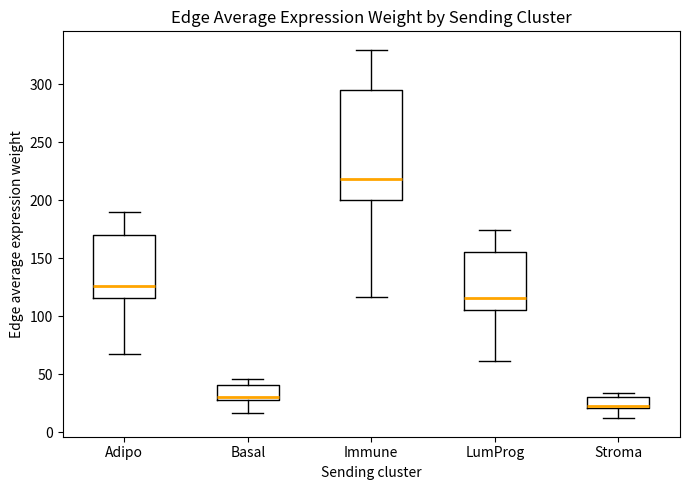

Which box has the lowest median line?

Stroma